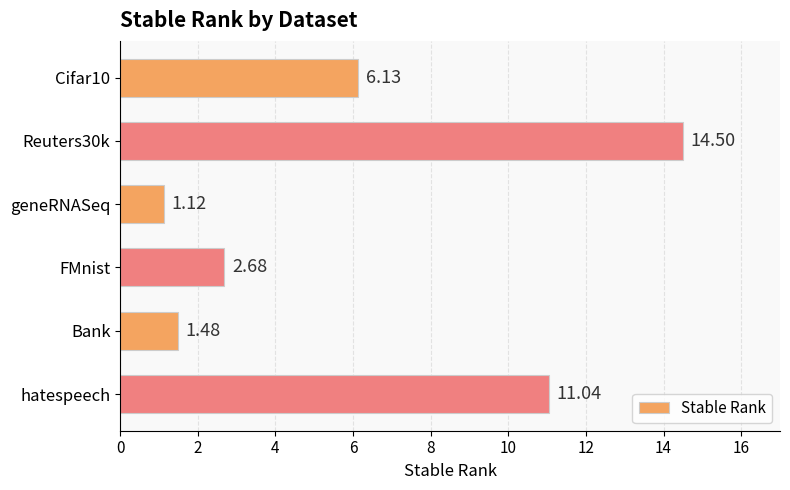

Rank the categories by value from highest to lowest.

Reuters30k, hatespeech, Cifar10, FMnist, Bank, geneRNASeq